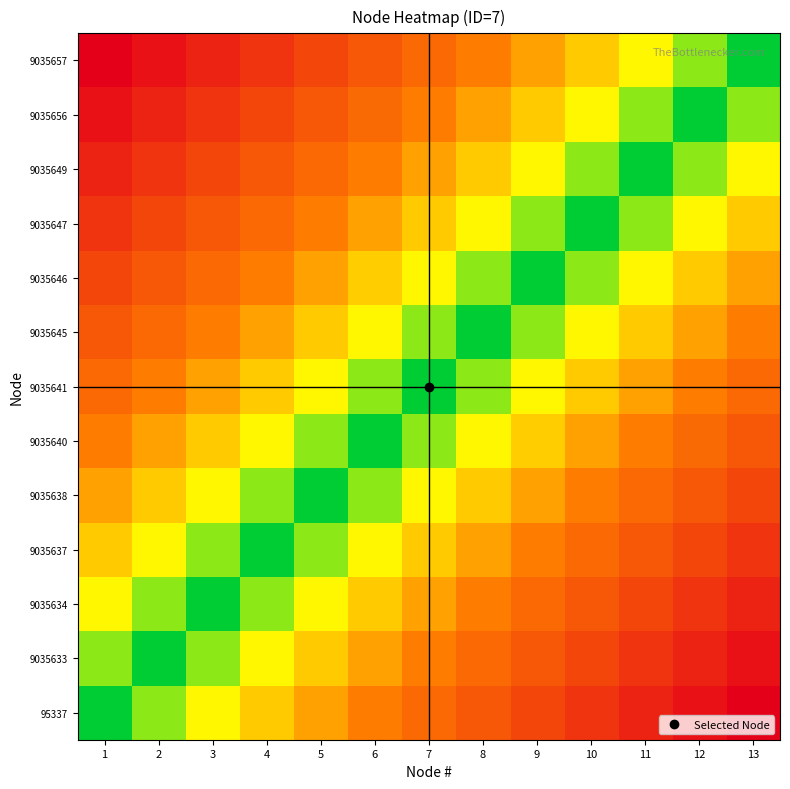

What is the total value across all series at 8?

3.6